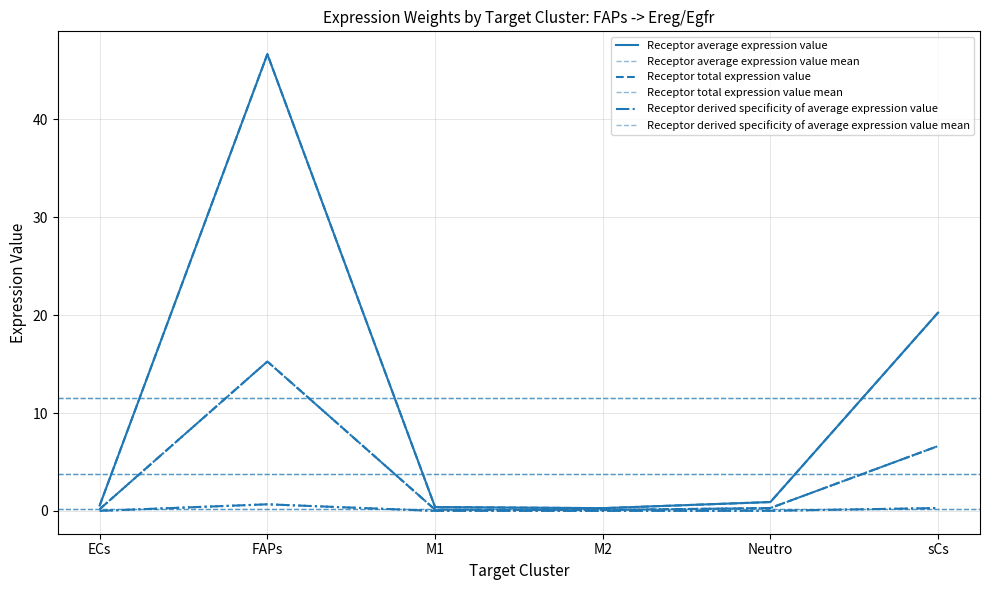

At which label does Receptor average expression value reach its minimum?

M2